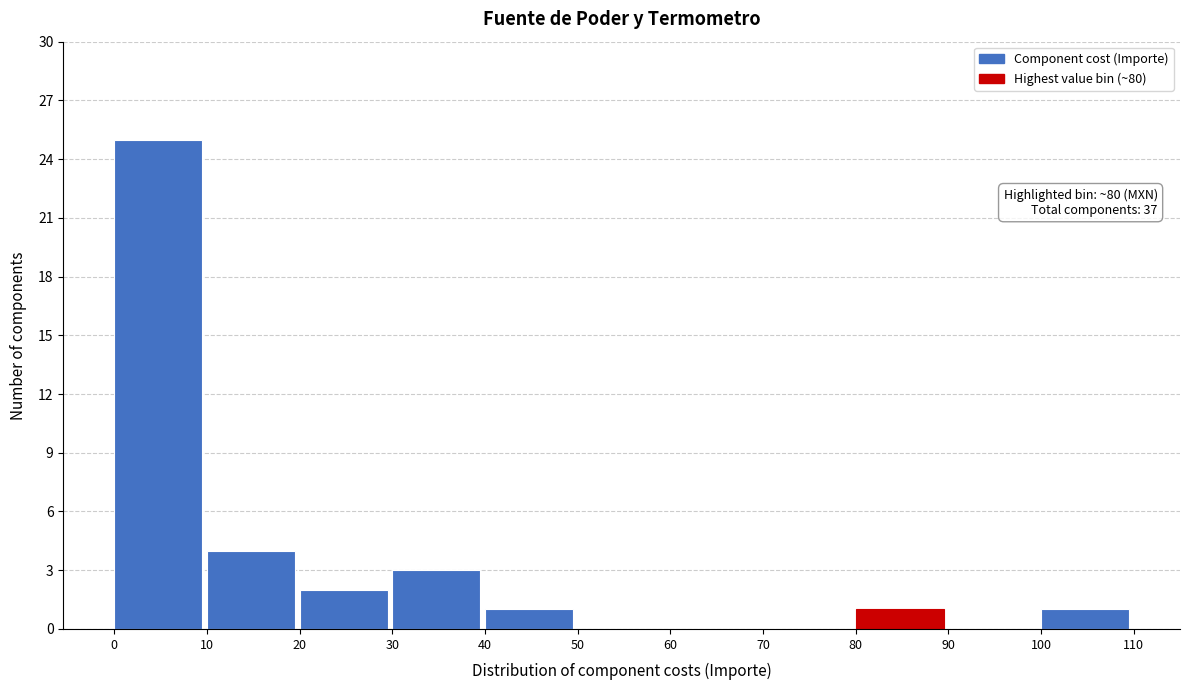

Over which range of the x-axis is the bar tallest?

0 to 10